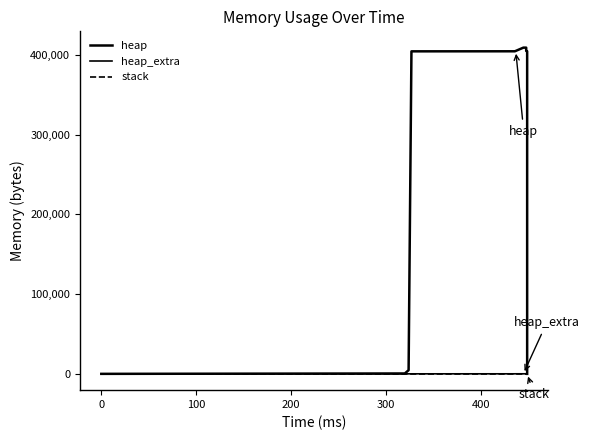

At how many categories does at least one series exceed 225185?

10